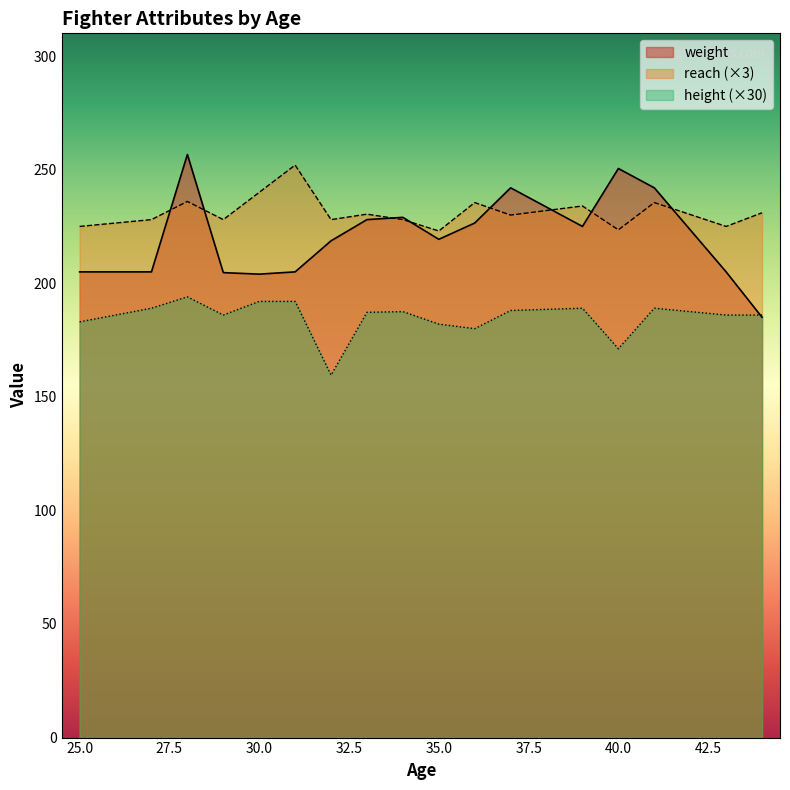

True or false: height (×30) and reach (×3) cross at least once.

False